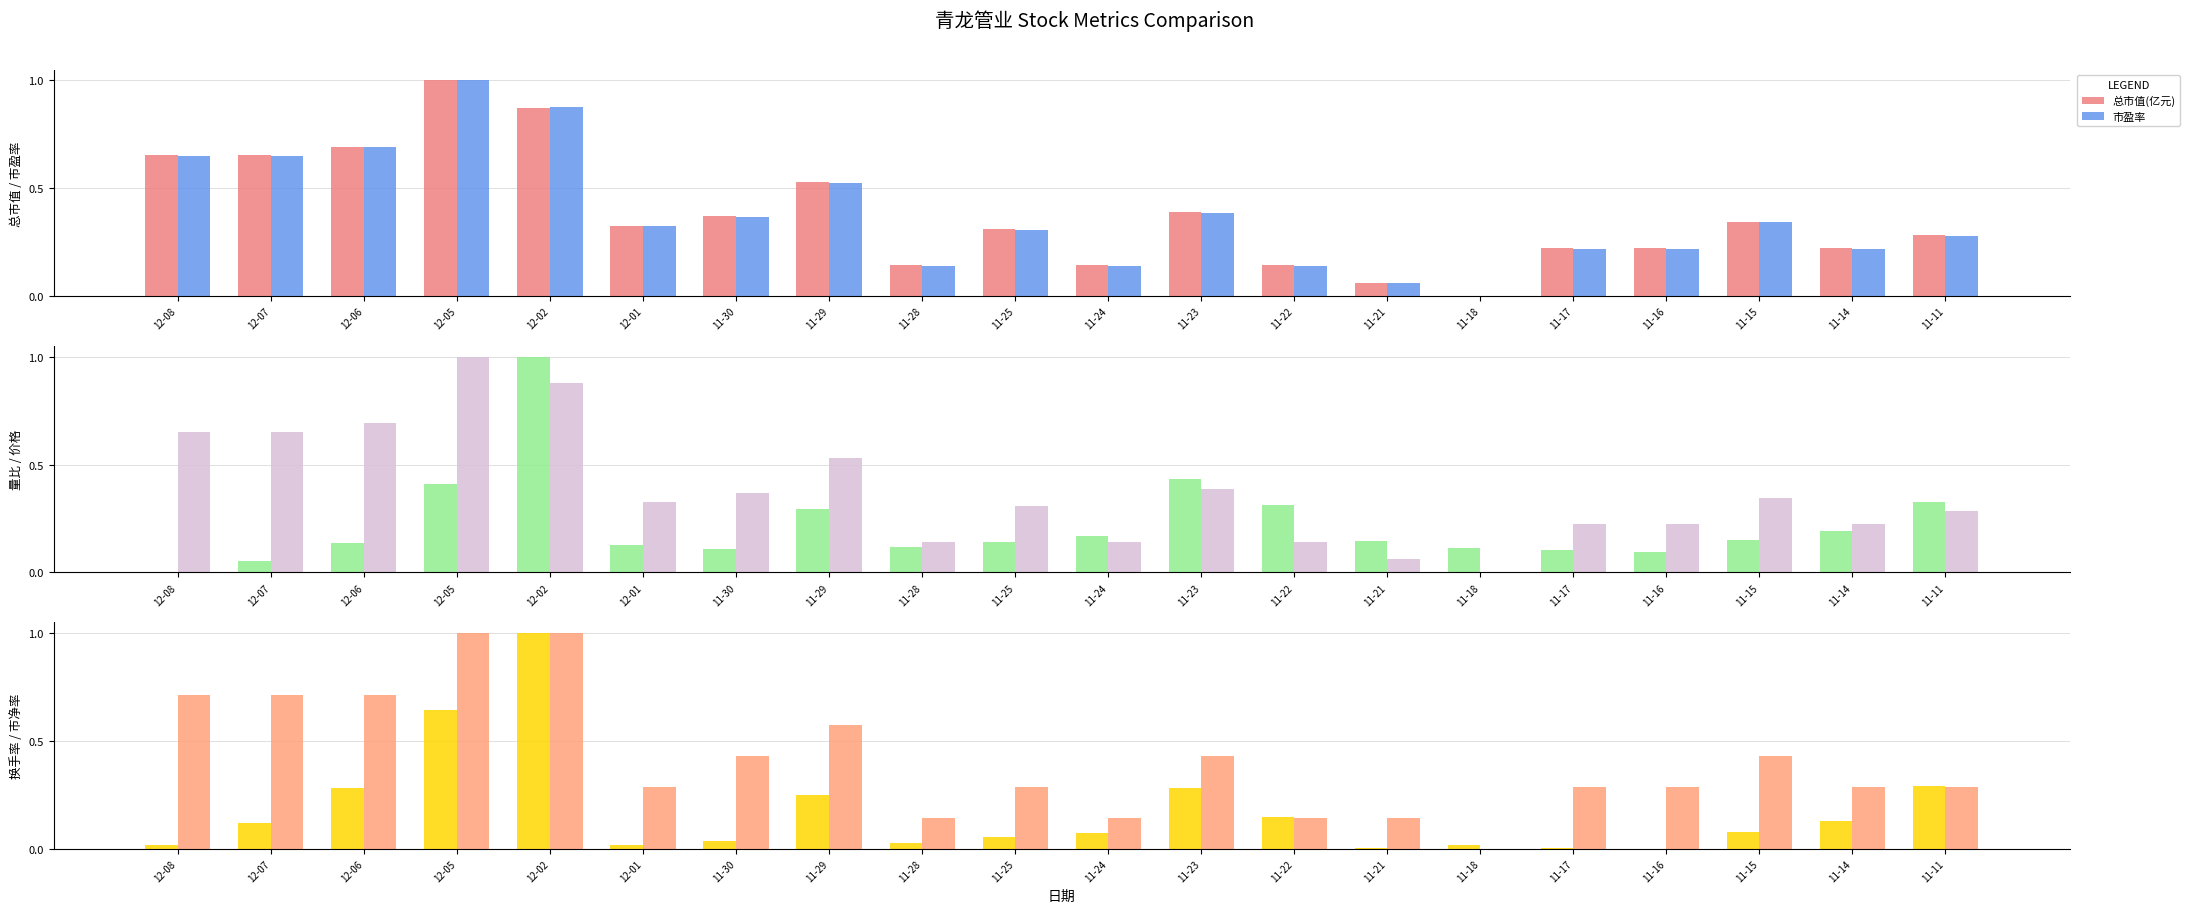

How many bars are there in each group?

6